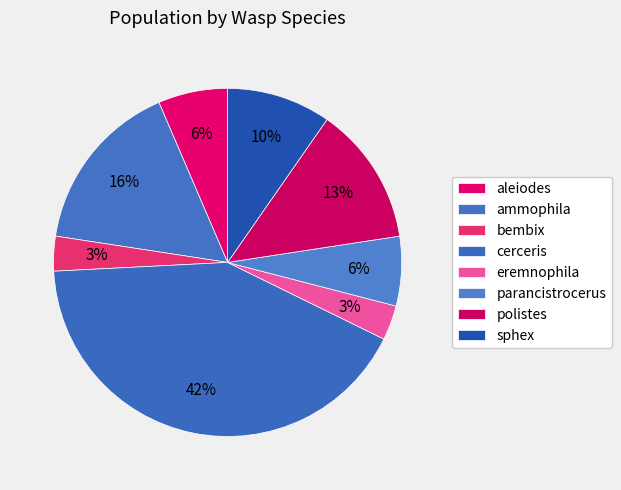

Does aleiodes represent more than half of the total?

No